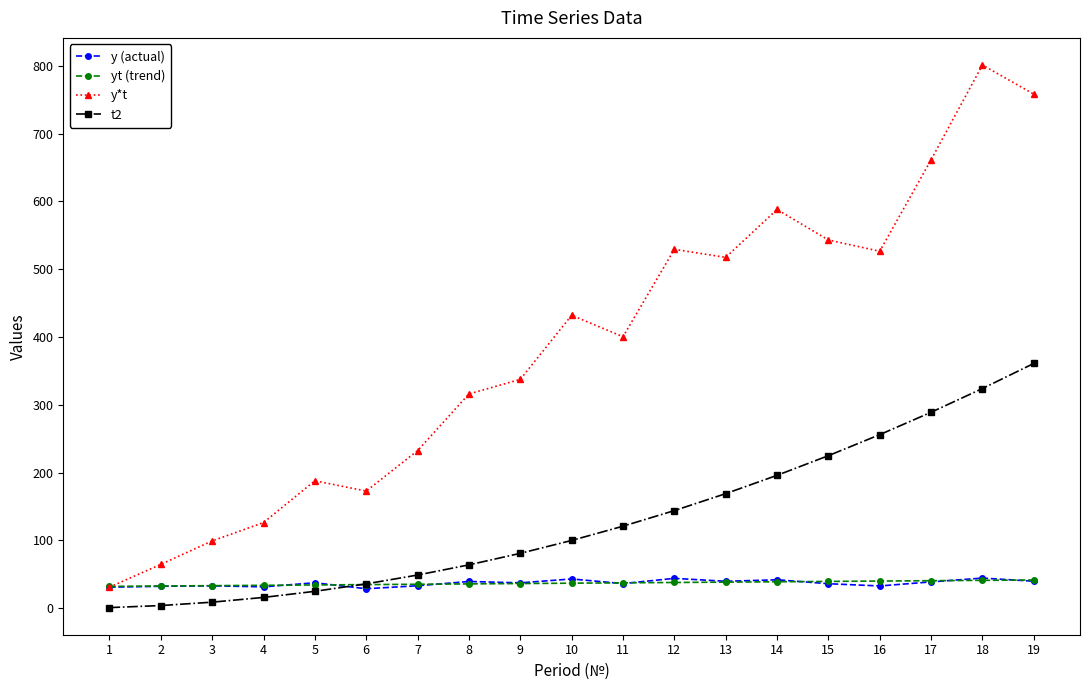

The y (actual) series shows 39.9 at 19. True or false?

True